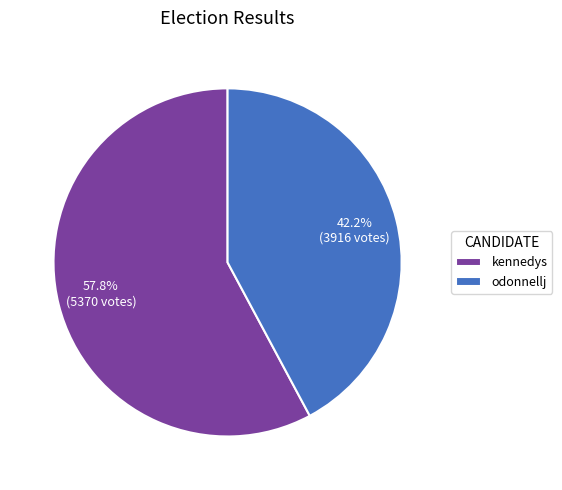

How many segments does this pie chart have?

2